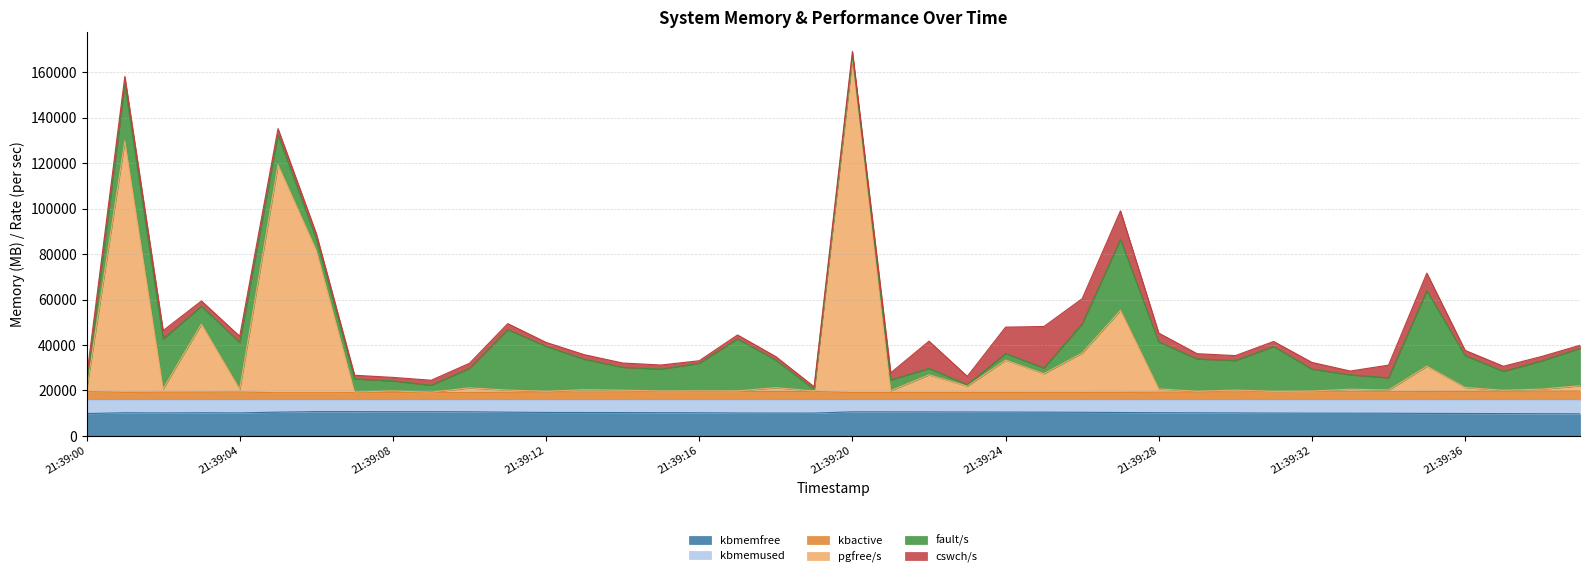

What is the highest value of the kbmemfree series?

10675.5